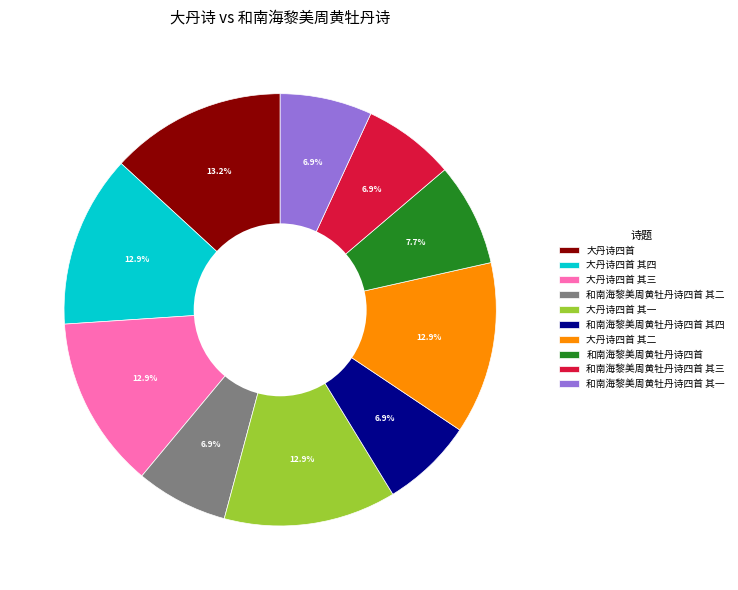

What percentage do 大丹诗四首 其四 and 大丹诗四首 其一 together represent?

25.8%